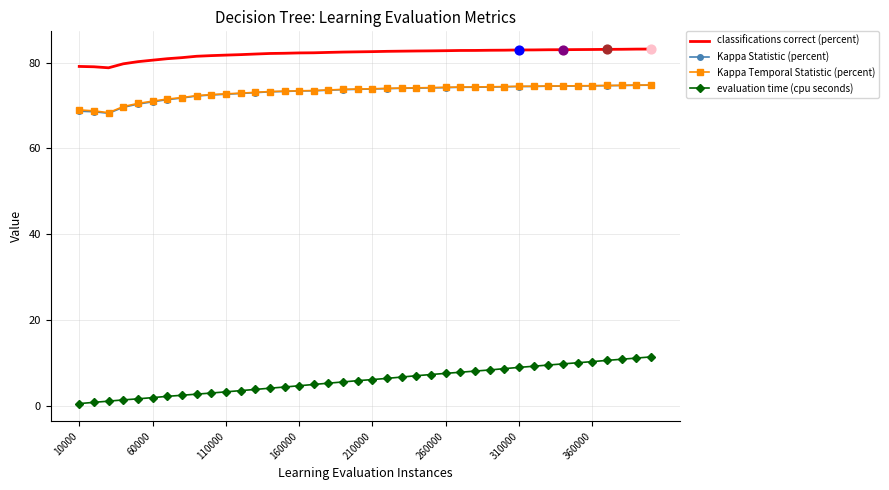

Which series has the largest total across all categories?

classifications correct (percent)